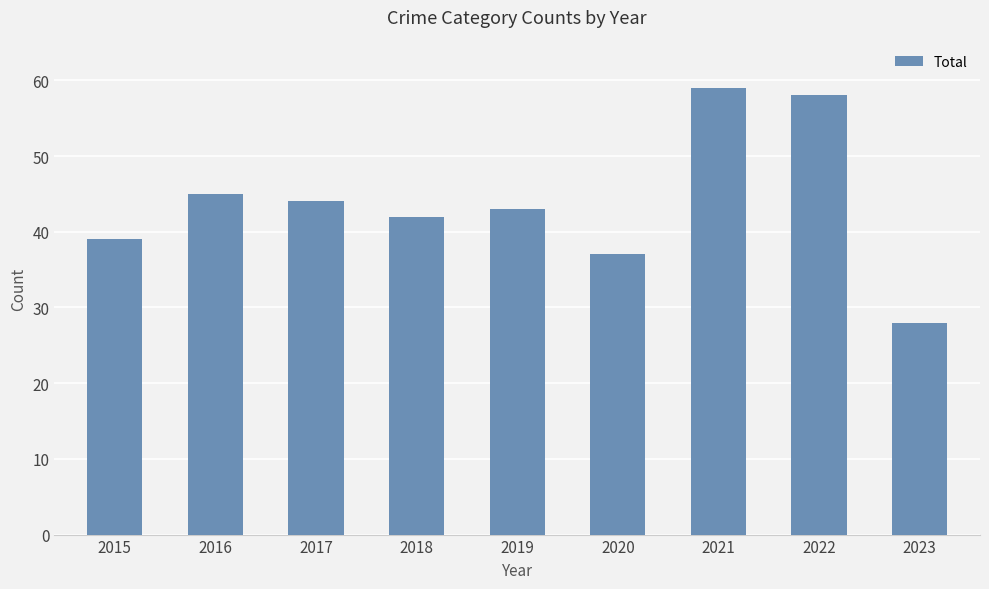

The value at 2022 is 38. True or false?

False